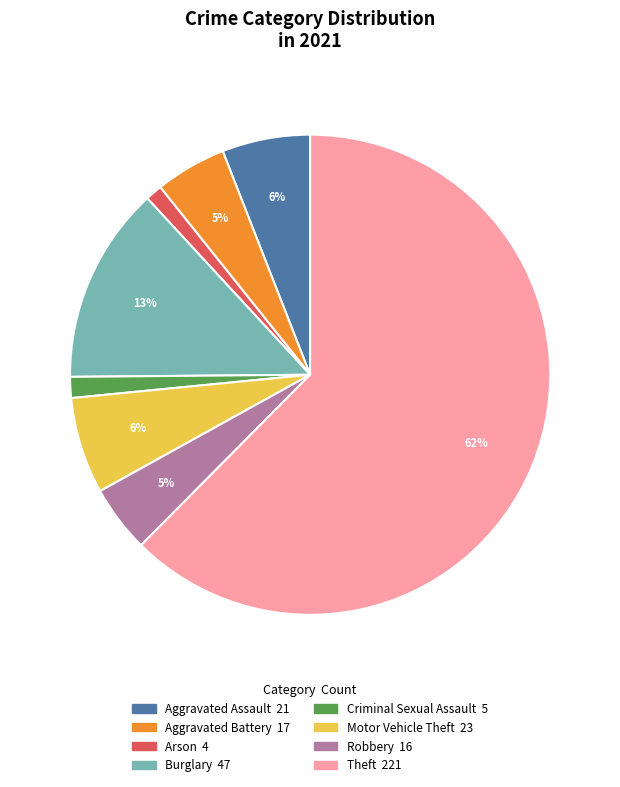

To the nearest percent, what is the average slice percentage?

12%